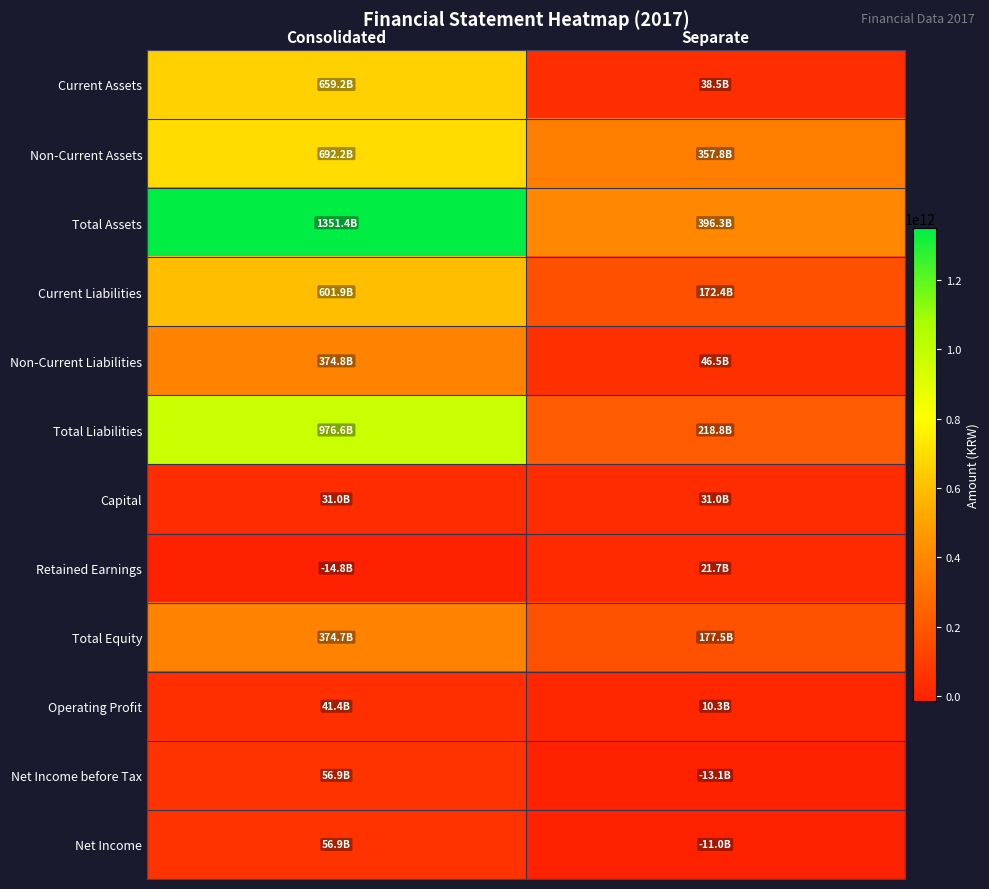

Which series has the widest spread of values?

Total Assets